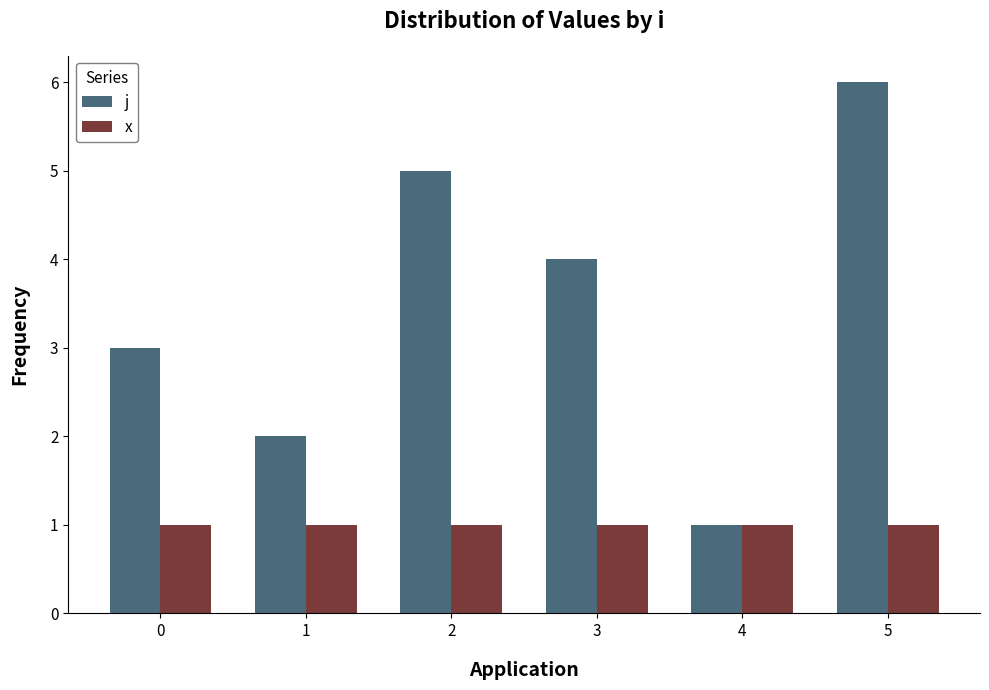

At 2, list the series in order from largest to smallest.

j, x